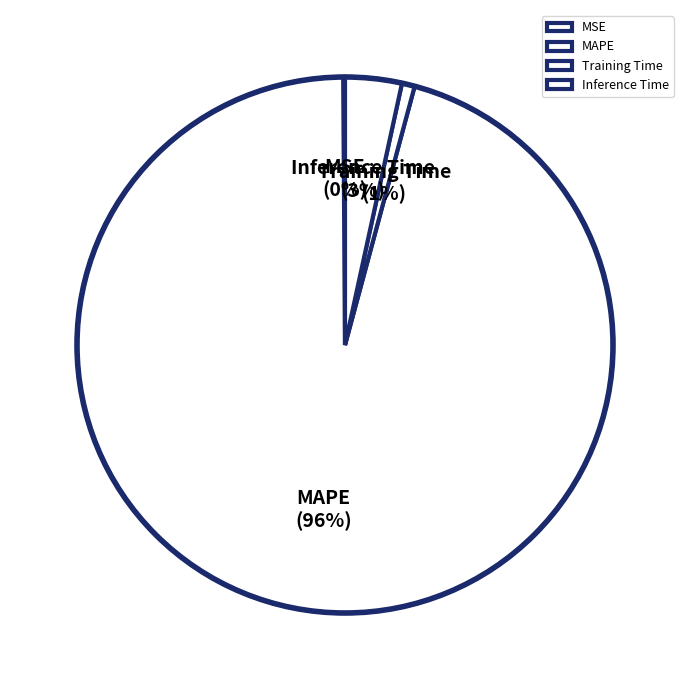

Which category has the biggest portion of the pie?

MAPE